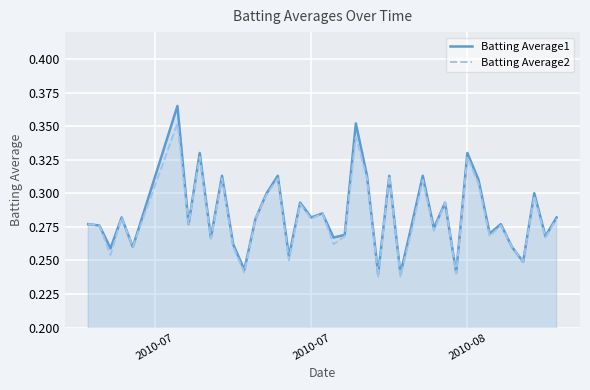

List the series in order of their peak value, highest first.

Batting Average1, Batting Average2